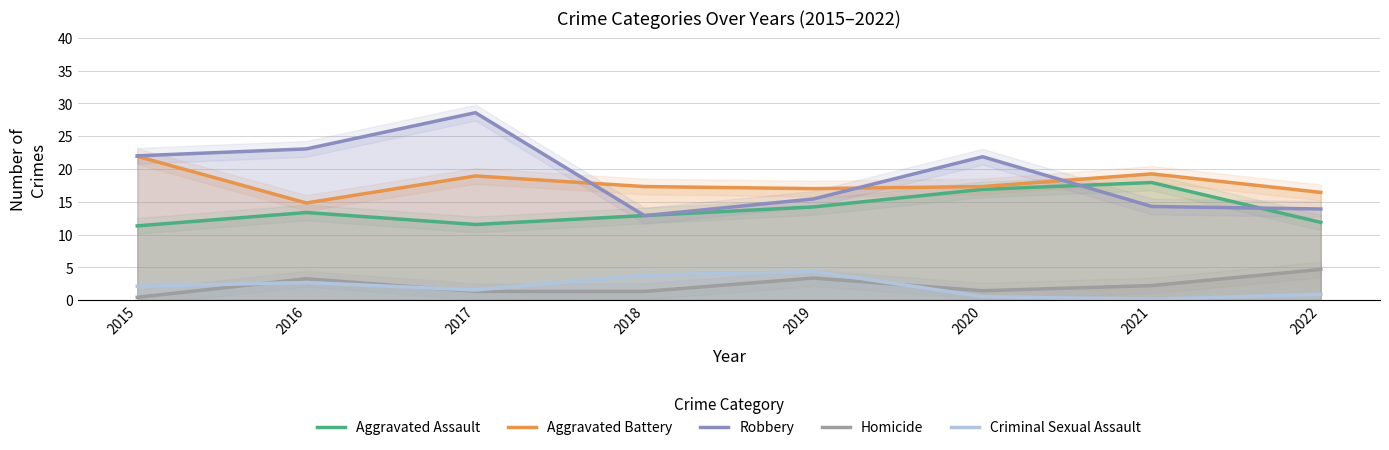

True or false: Robbery has more than 2 points higher than both neighbors.

False